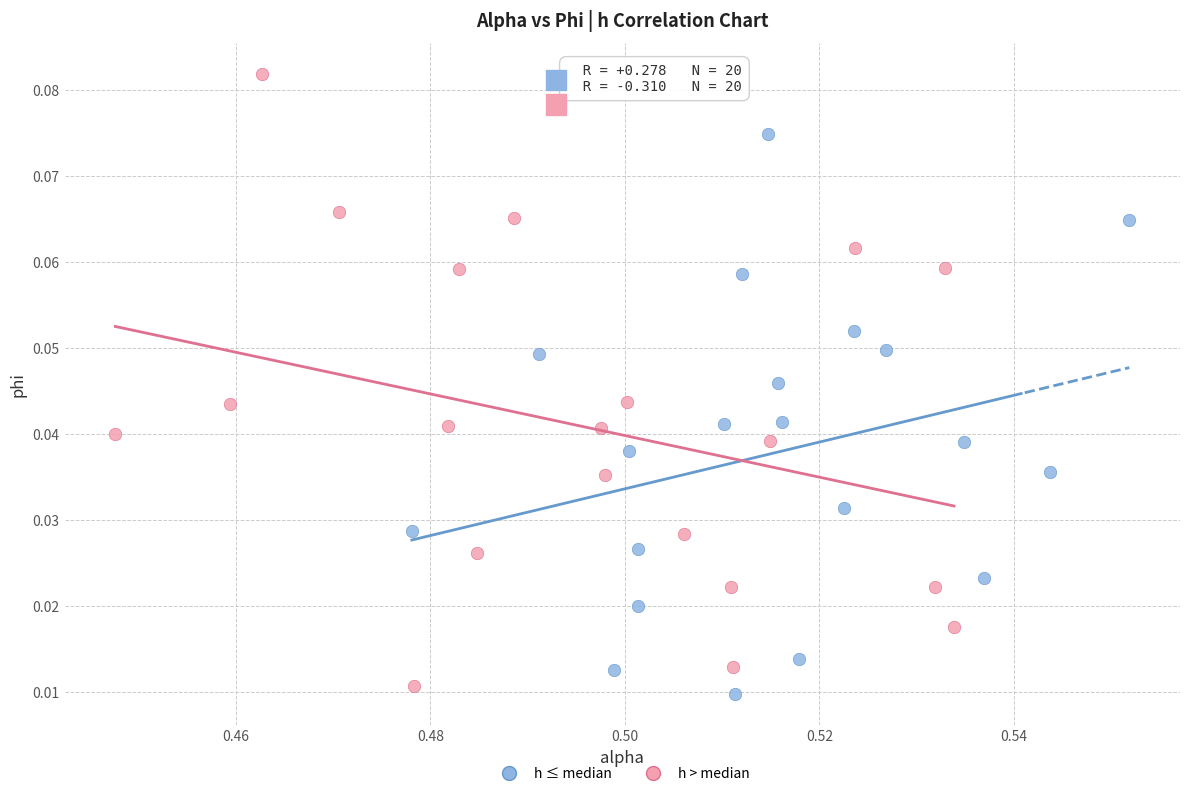

Which series has the widest spread of Y values?

h > median